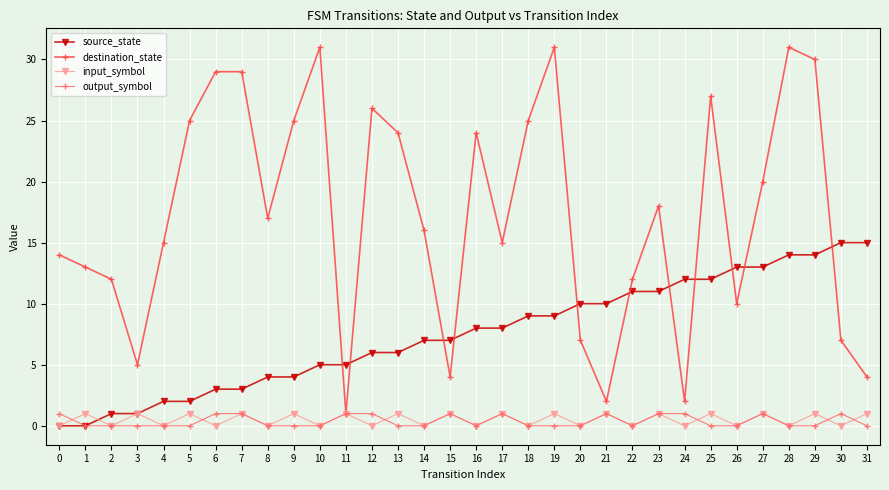

What is the maximum value shown in the chart?

31